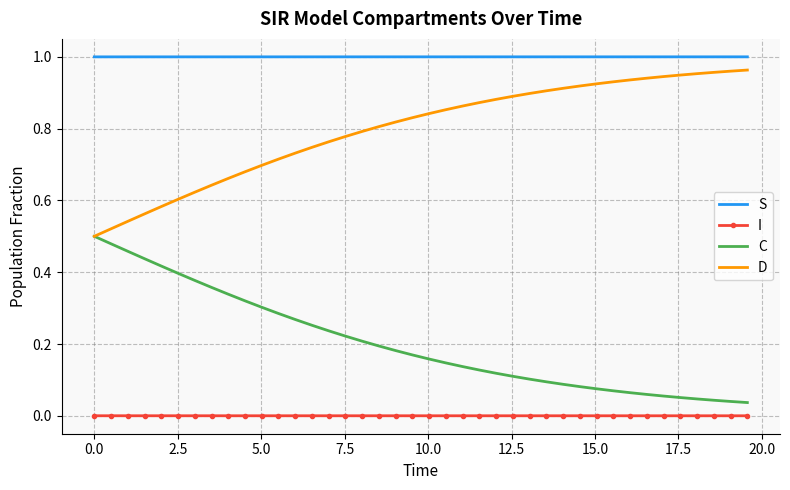

Which series has the largest total across all categories?

S